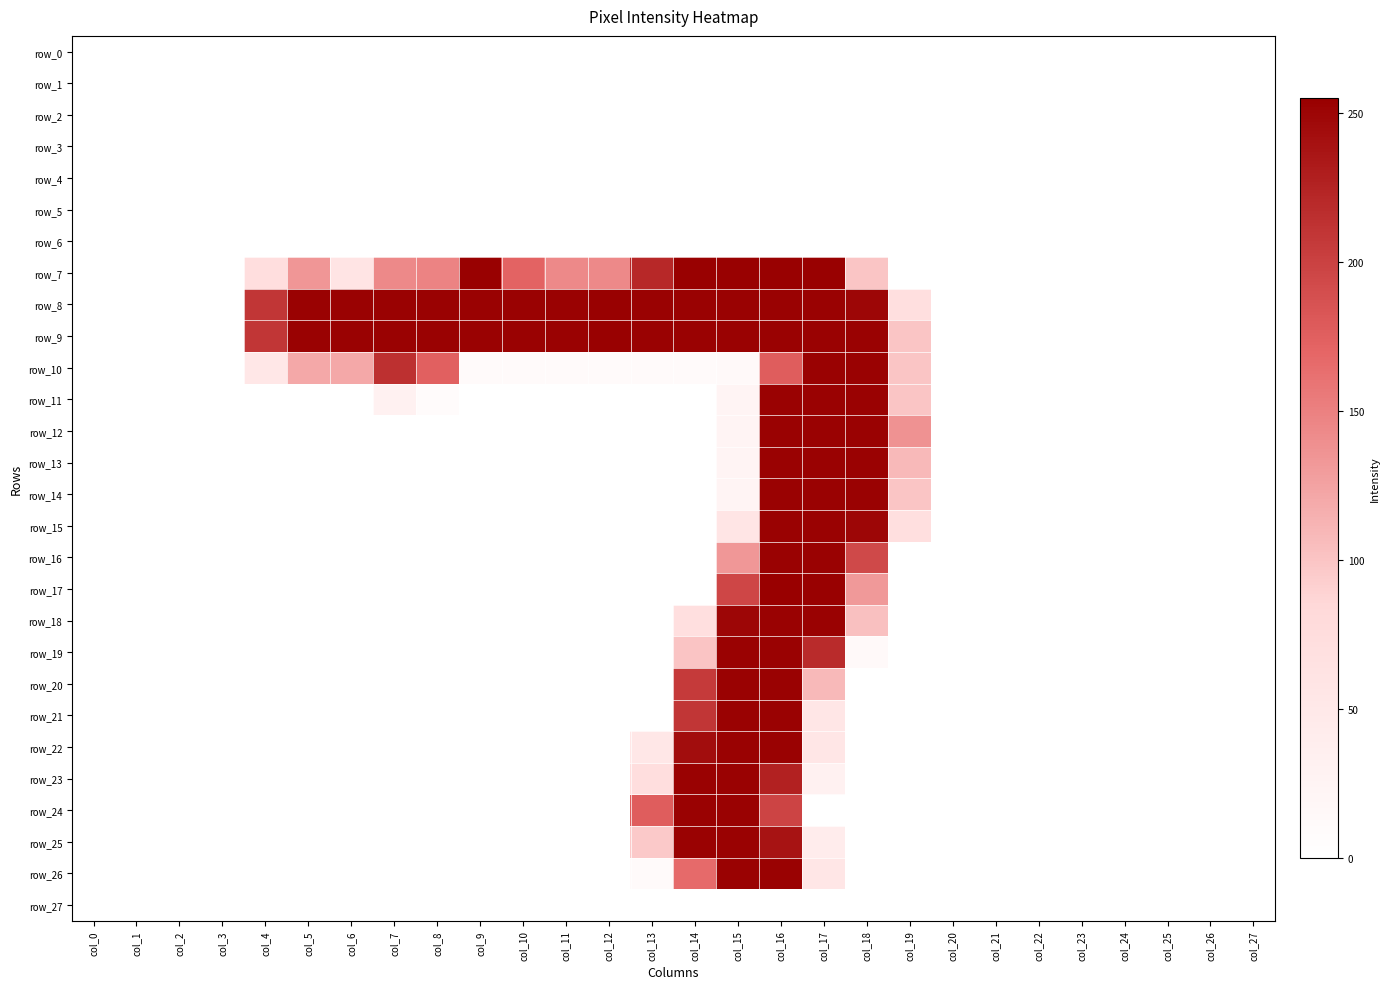

True or false: row_11 has a value of 0 at col_6.

True